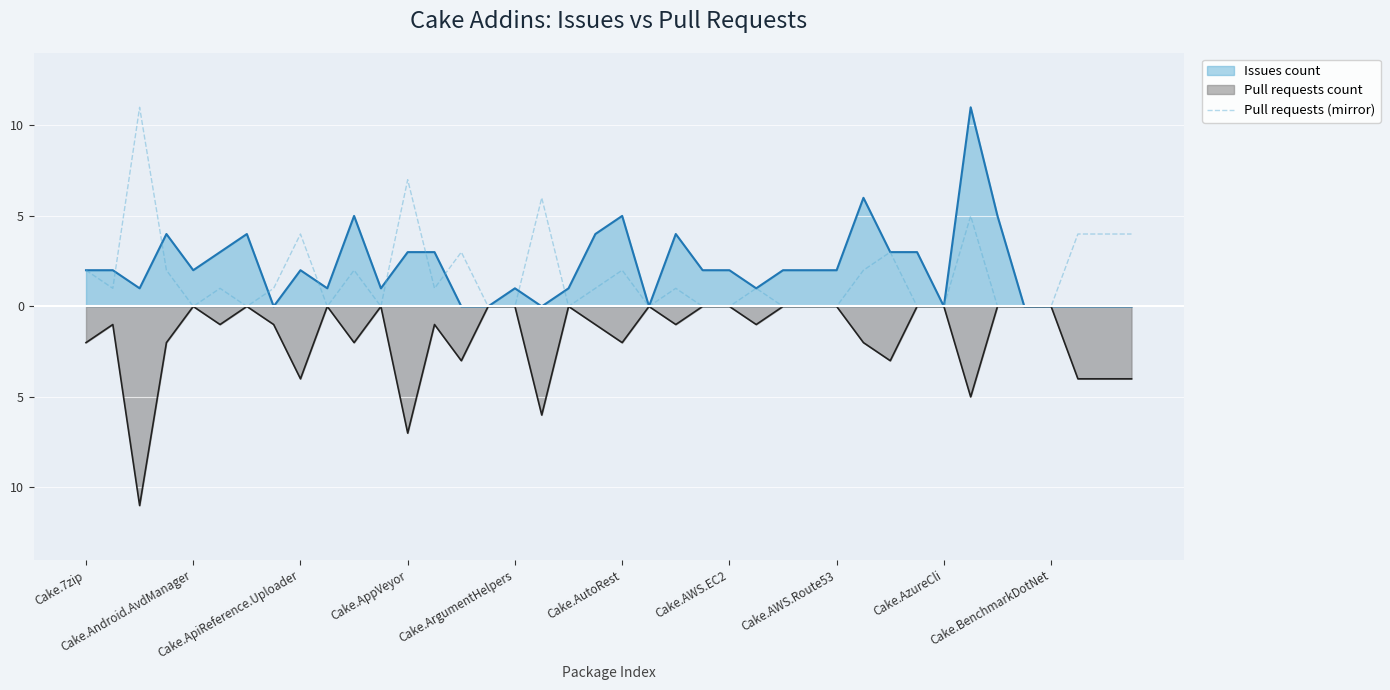

How many data points are less than 1?

18